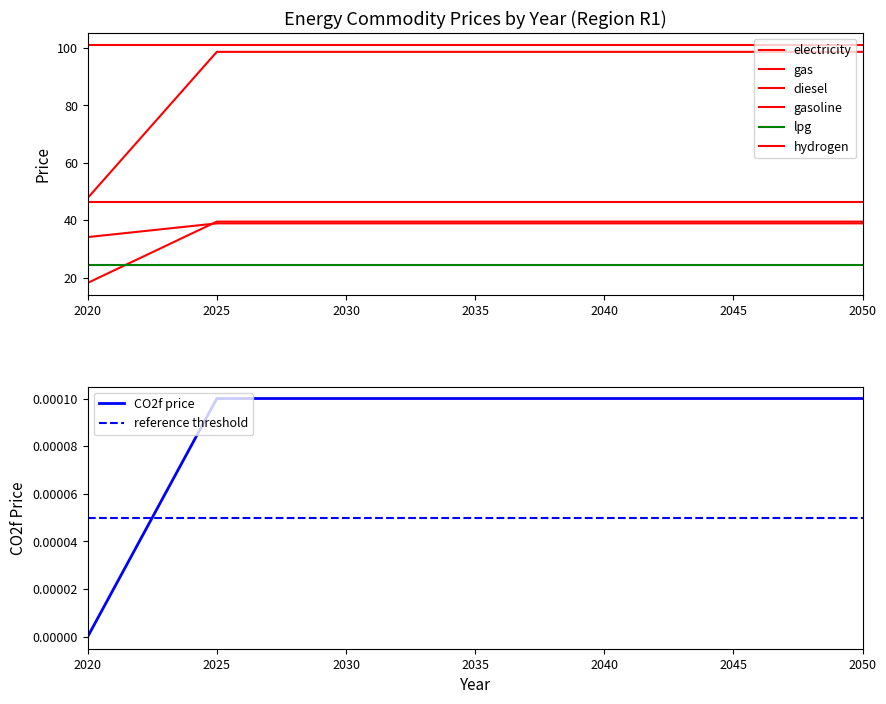

True or false: diesel has more than 2 points higher than both neighbors.

False